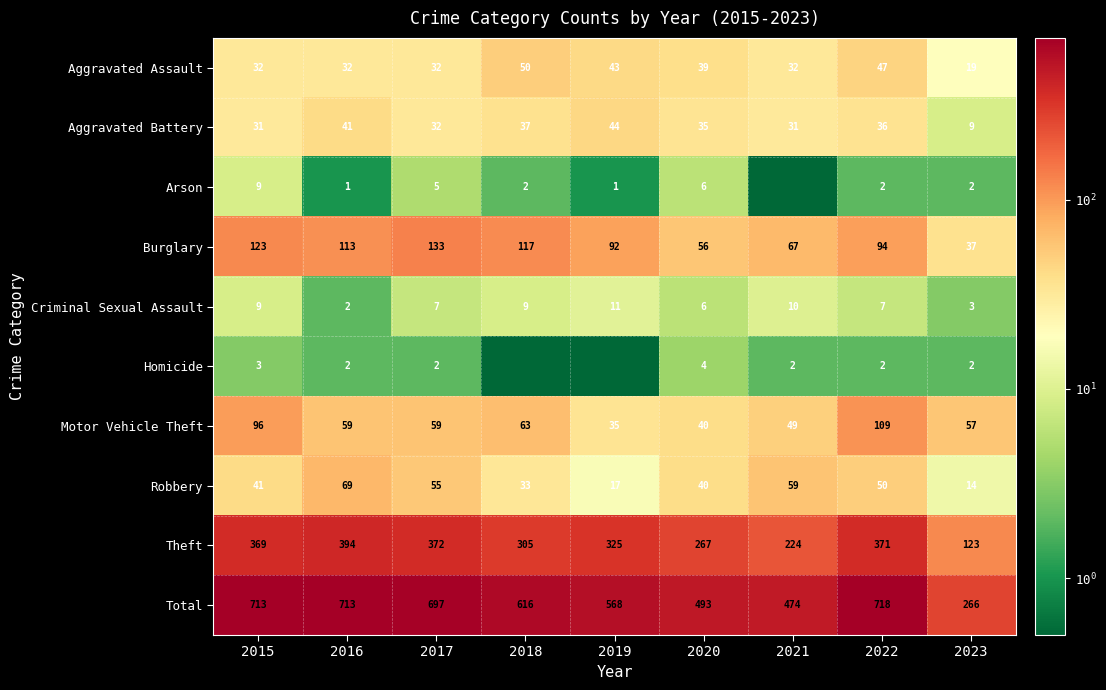

What is the approximate value of Total at 2023?

266.0